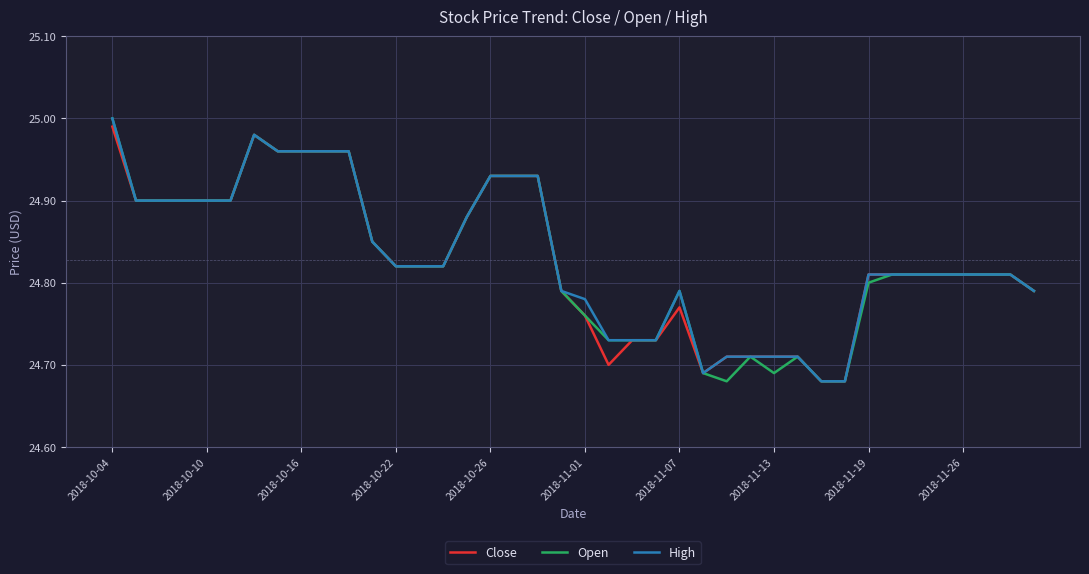

True or false: Open has more than 1 points higher than both neighbors.

True